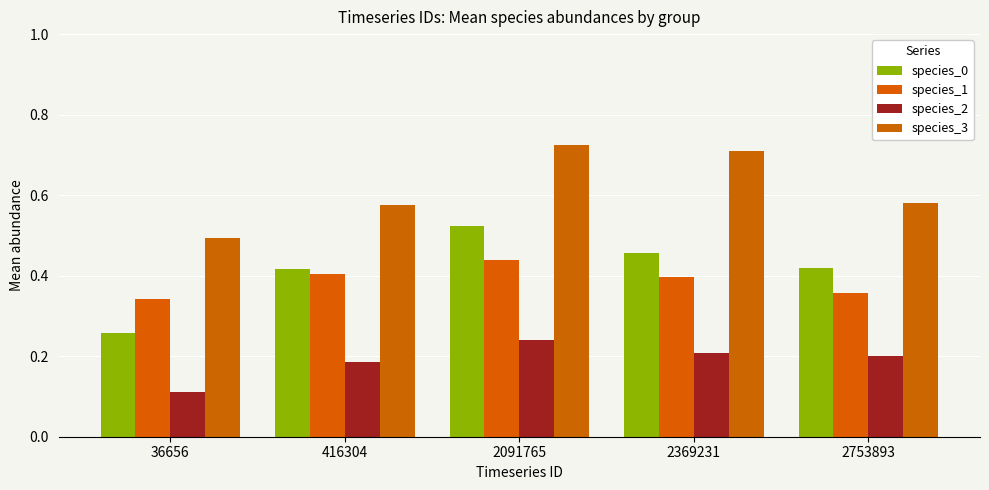

Is it true that species_3 equals 1.3 at 2091765?

False